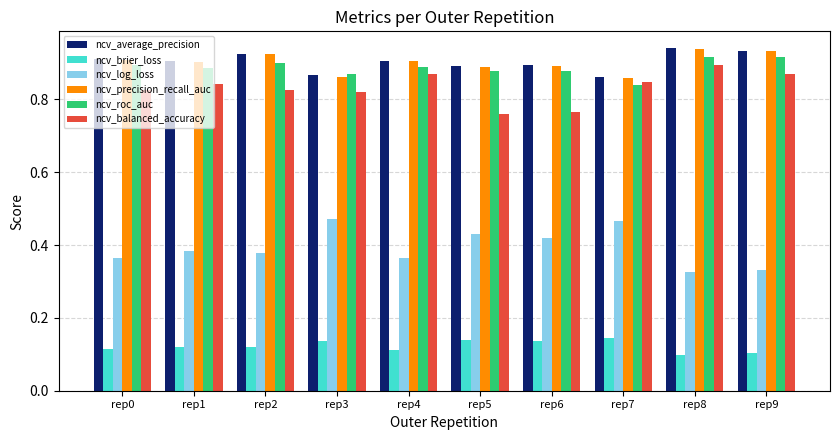

The ncv_balanced_accuracy series shows 0.5 at rep4. True or false?

False